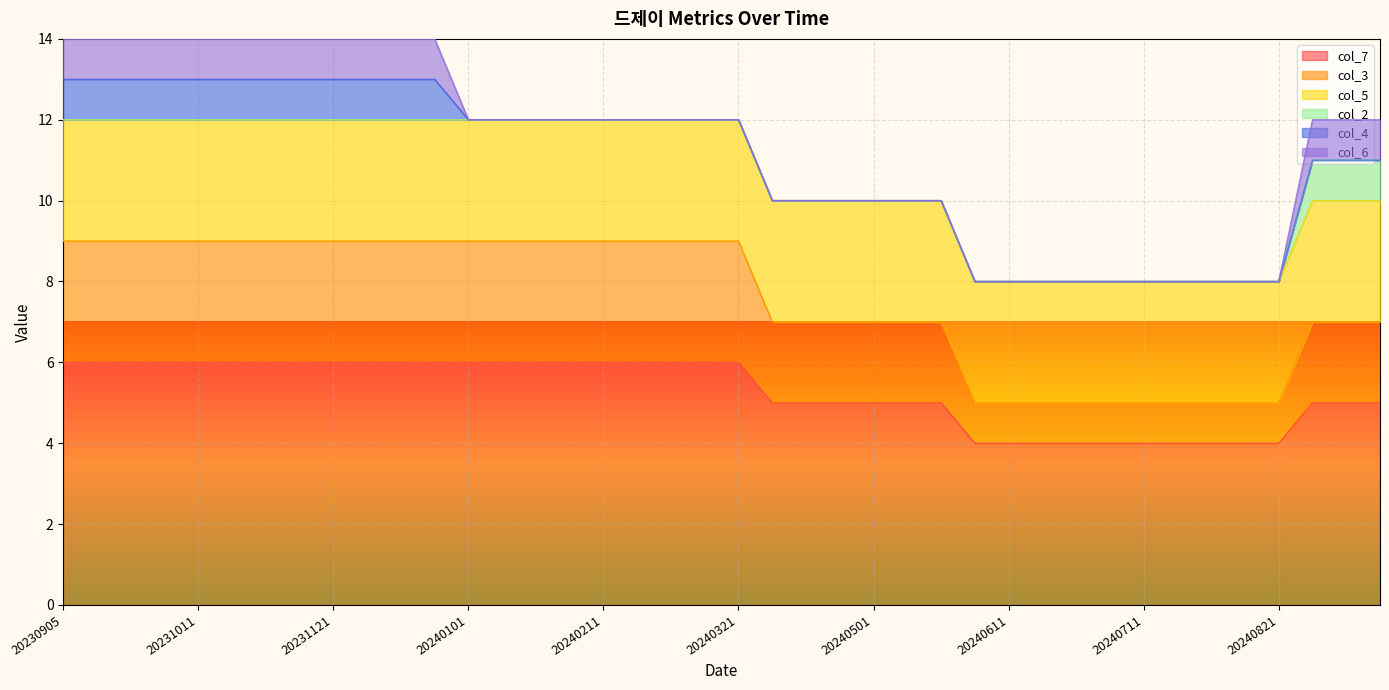

At which category is the sum across all series the highest?

20230905